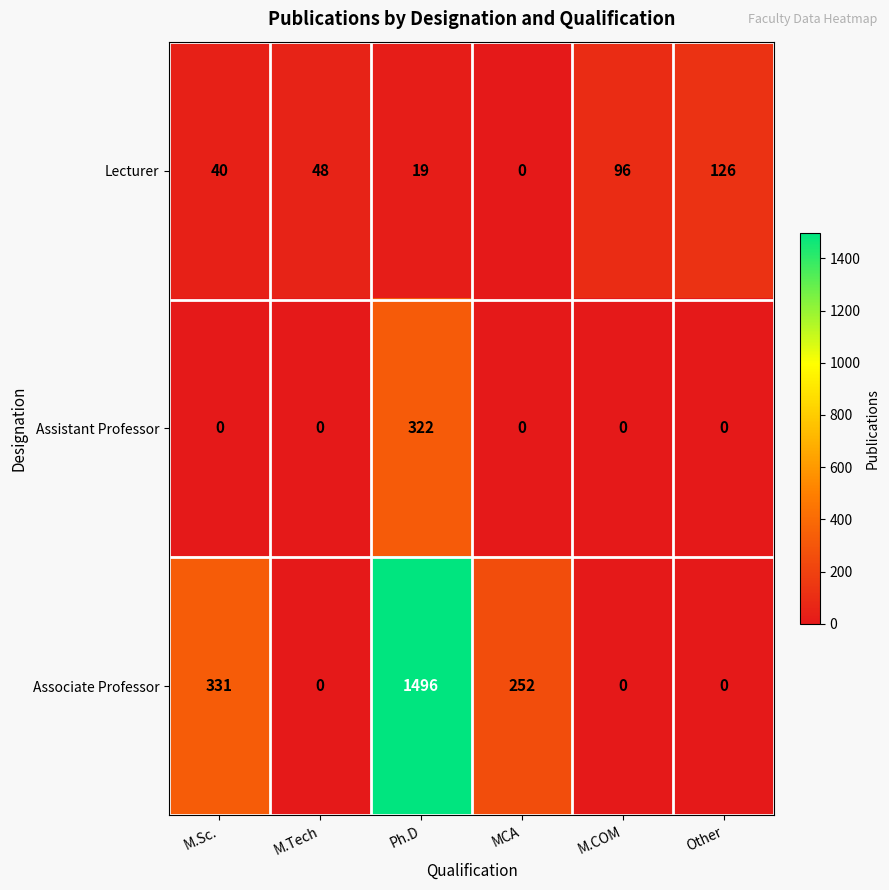

List the series in order of their peak value, lowest first.

Lecturer, Assistant Professor, Associate Professor